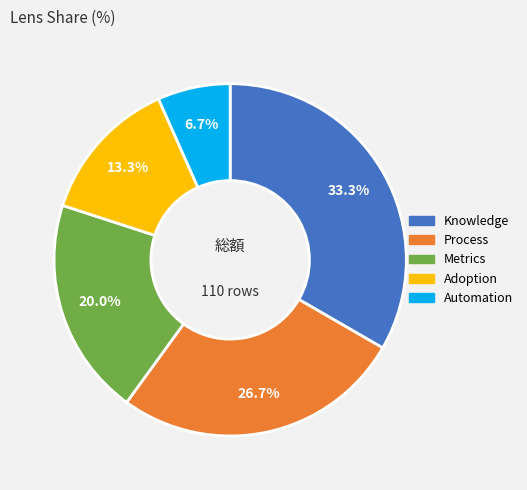

To the nearest percent, what portion does Metrics represent?

20%